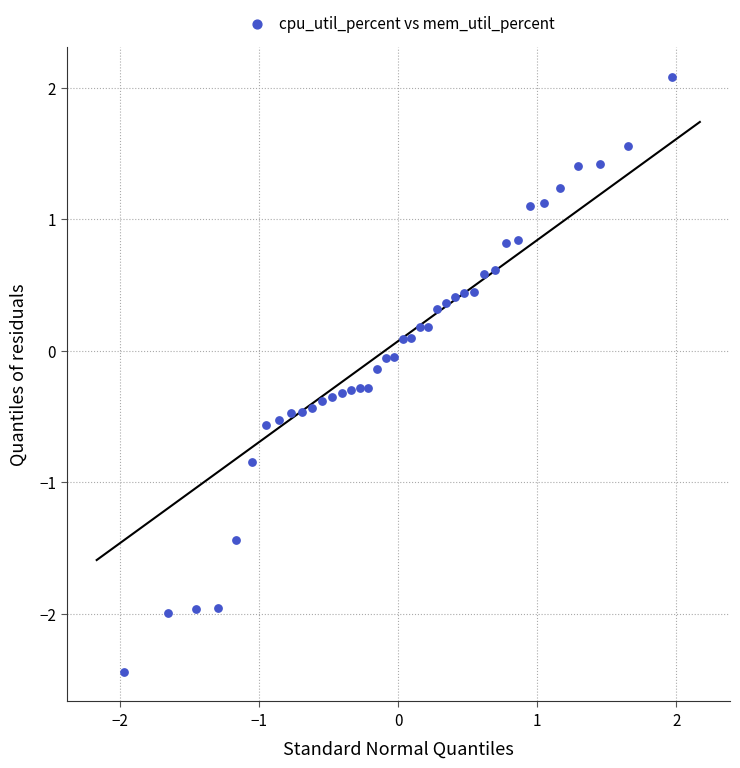

What is the range of X values (max minus min)?

3.9